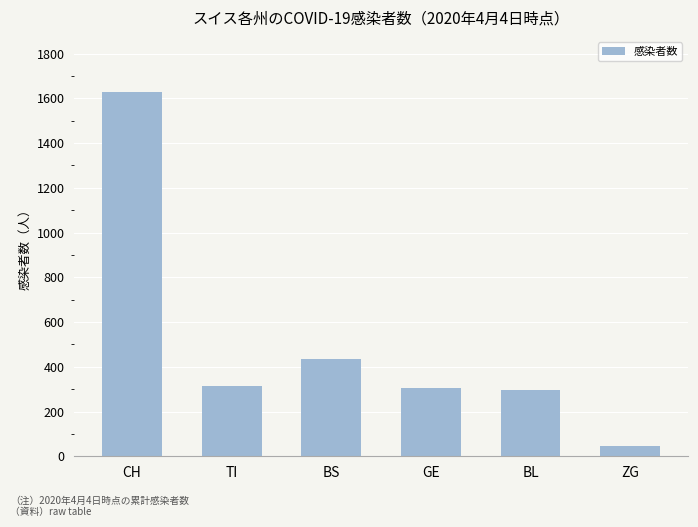

What position from the left is BS?

3